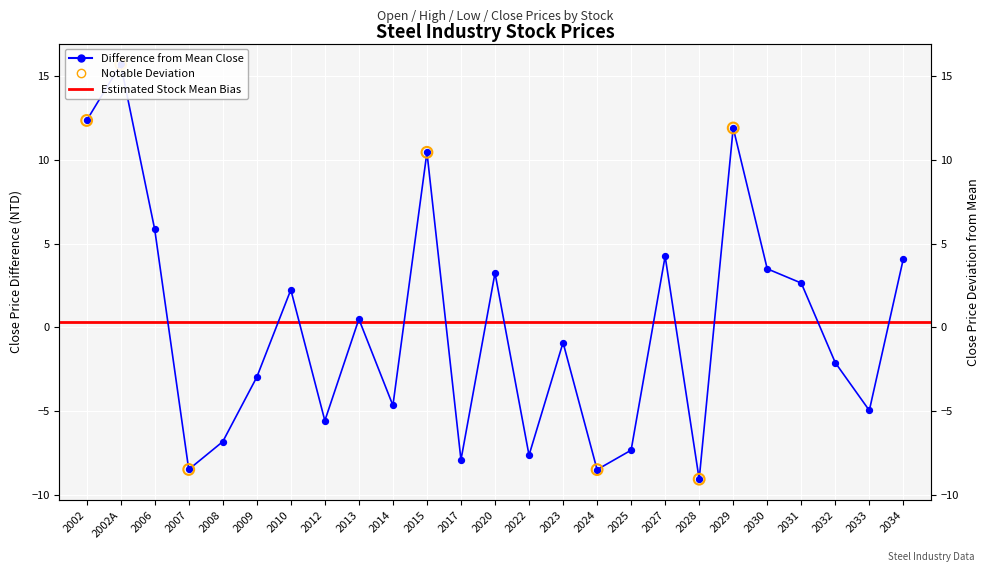

Which series has the largest total across all categories?

Open